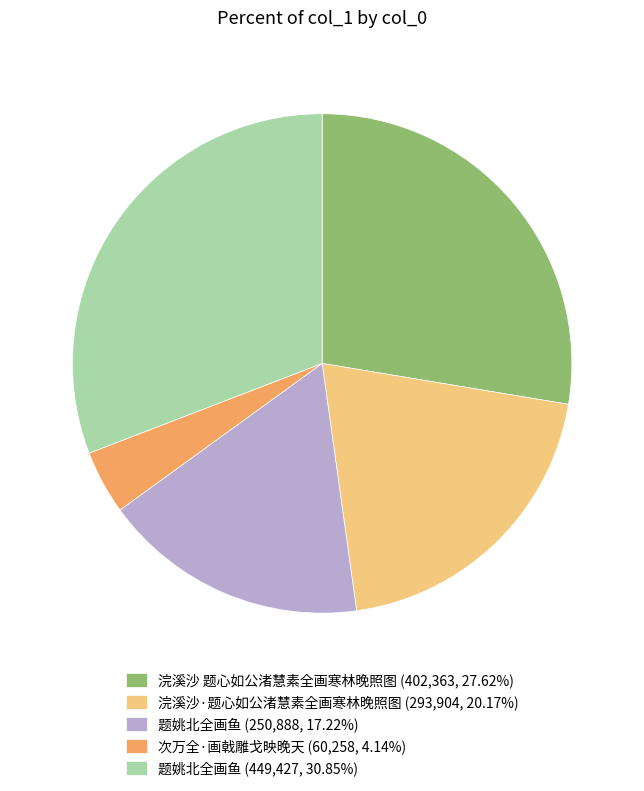

Combined, do 浣溪沙·题心如公渚慧素全画寒林晚照图 (293,904, 20.17%) and 题姚北全画鱼 (449,427, 30.85%) account for over 50%?

Yes